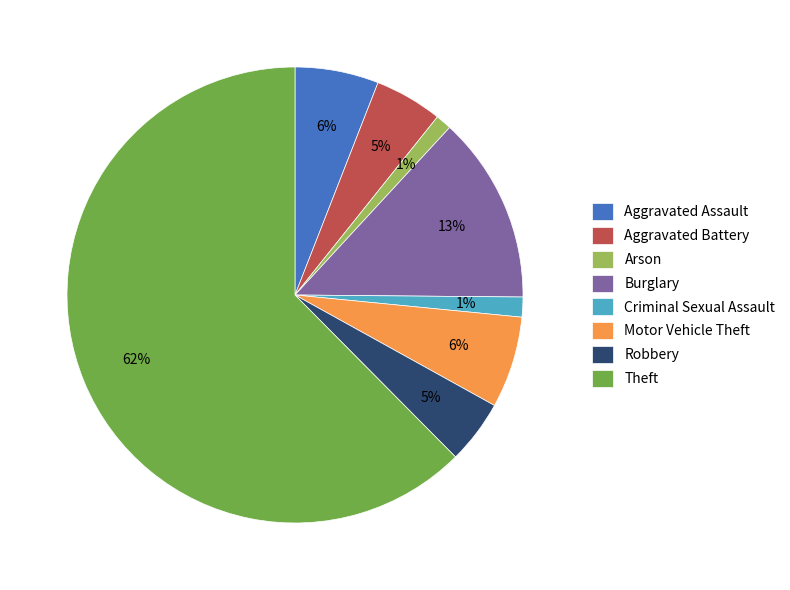

To the nearest percent, what is the average slice percentage?

12%